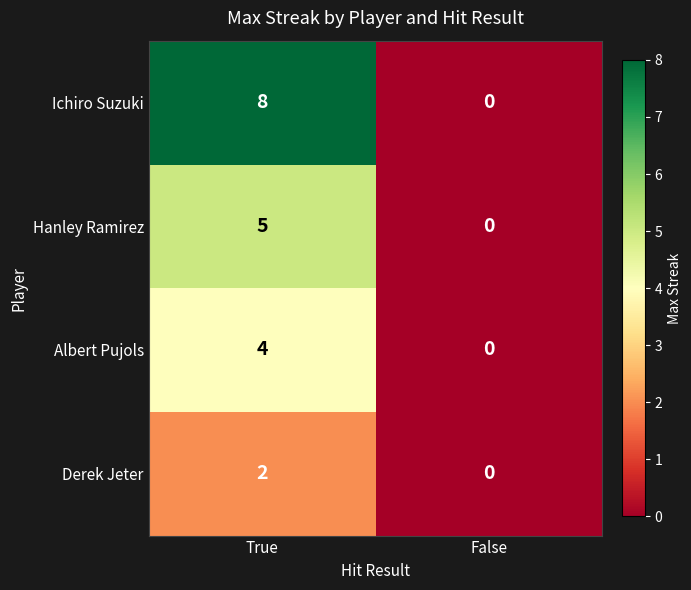

Read the Albert Pujols value at True.

4